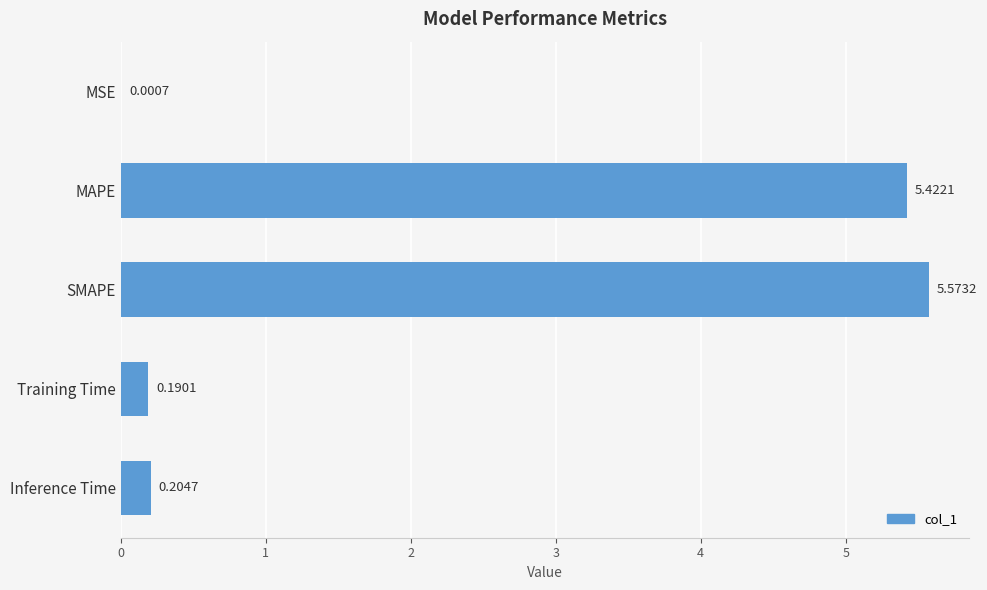

Where is the data nearest to the value 2?

Inference Time